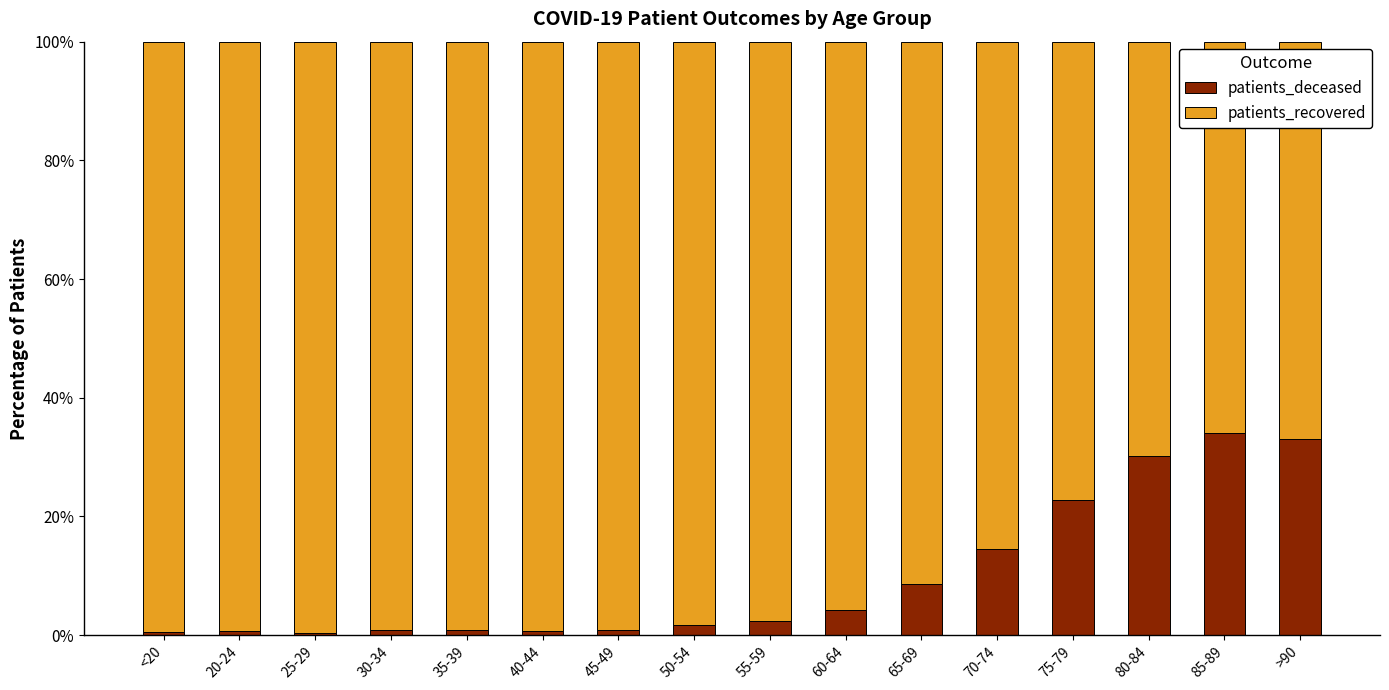

What is the total value across all series at >90?

100.0